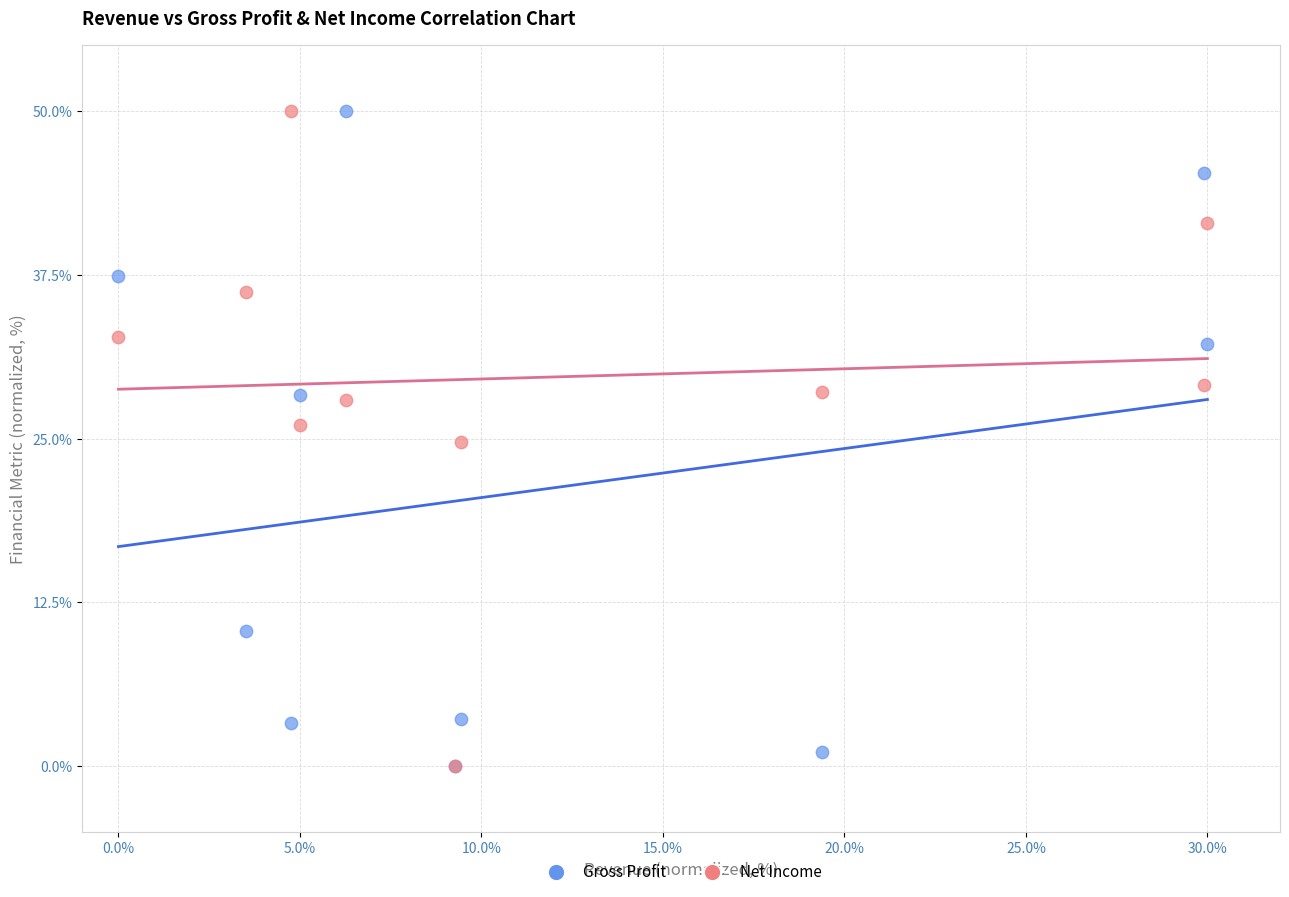

What are all the series names shown in the legend?

Gross Profit, Net Income